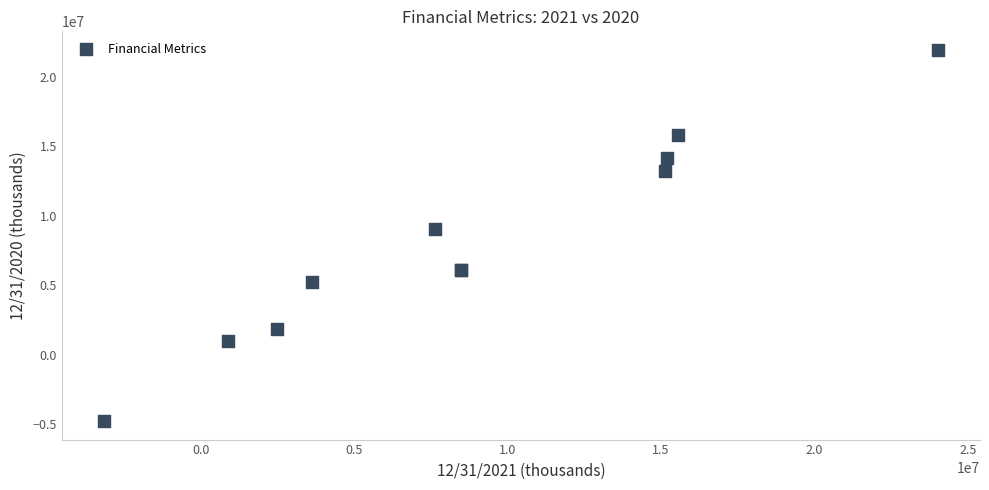

What Y value in the scatter plot is closest to 8581000?

9046000